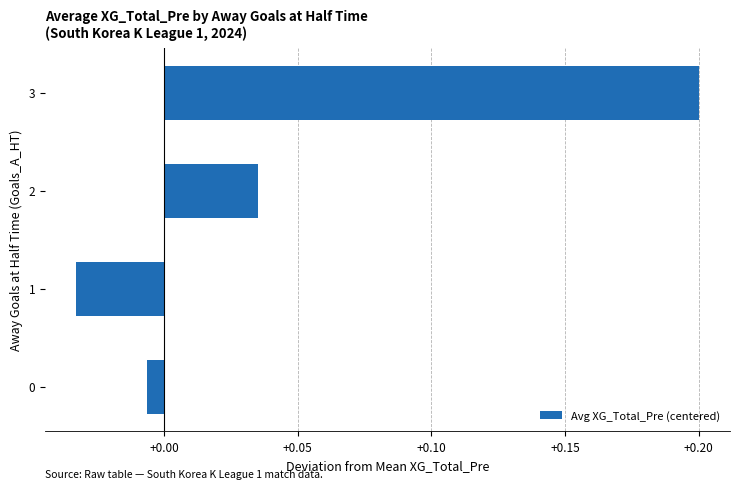

Which label corresponds to the largest value in the chart?

3